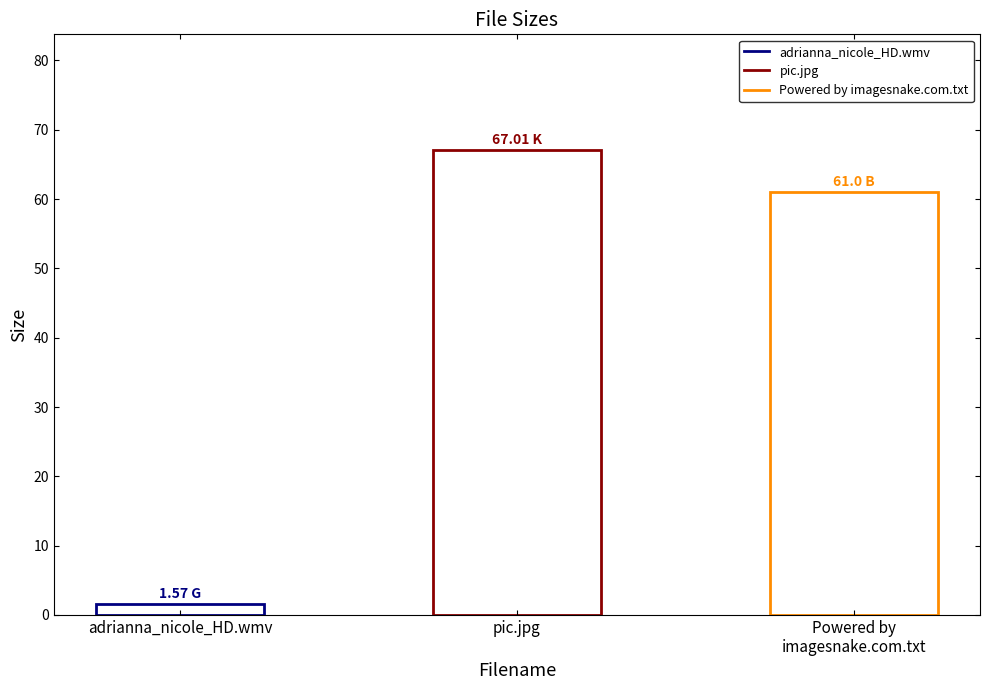

What is the difference between the maximum and minimum values?

65.4